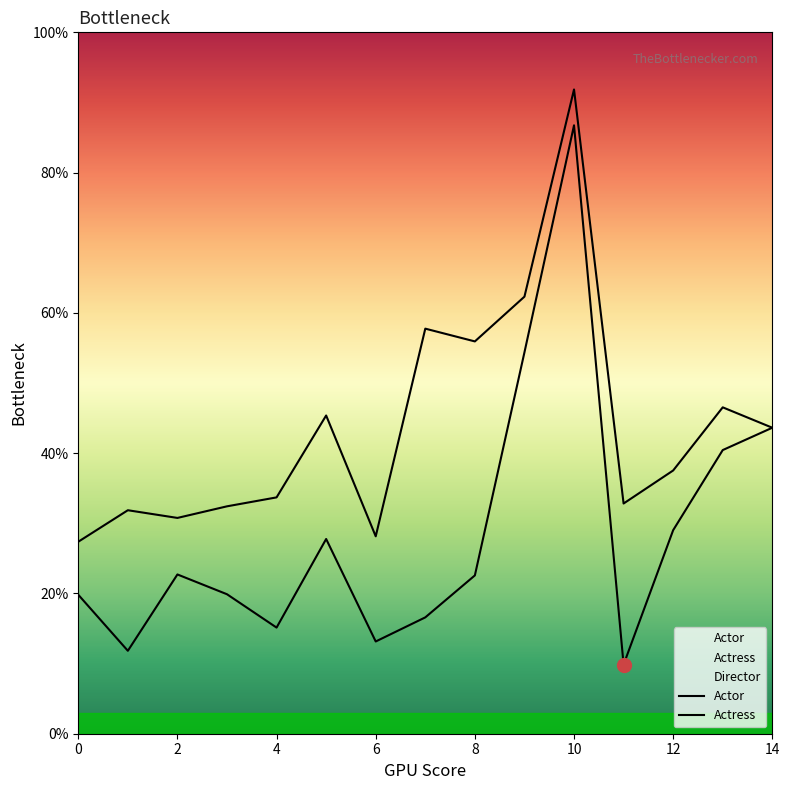

Is the value of Actor at 0 greater than the value of Actress at 11?

No